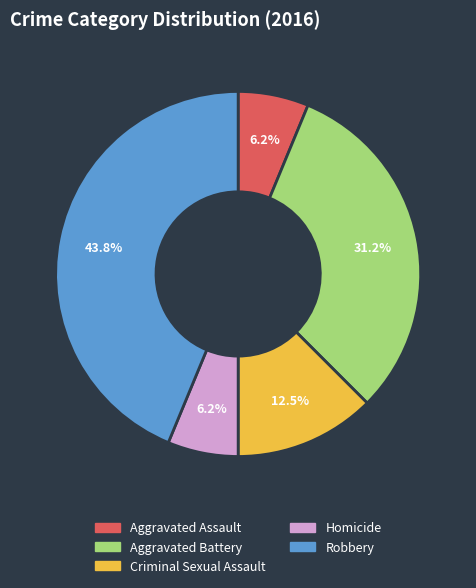

How many slices are in this pie chart?

5